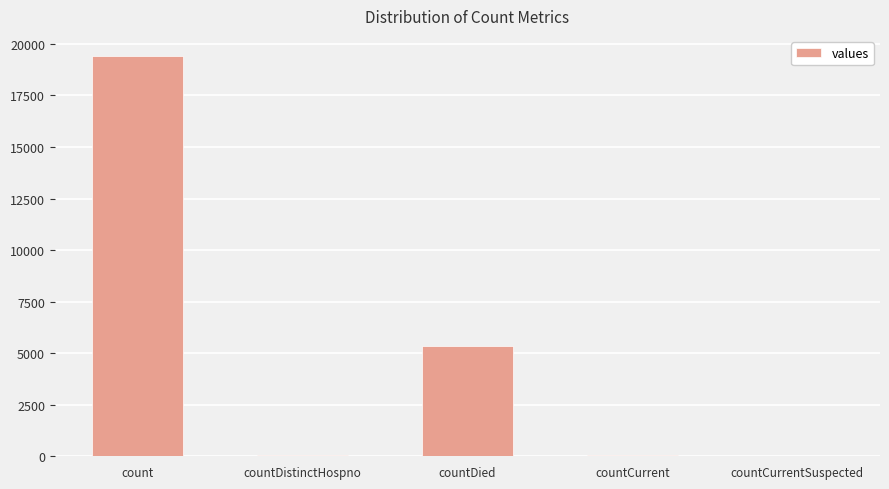

What is the average value?

4975